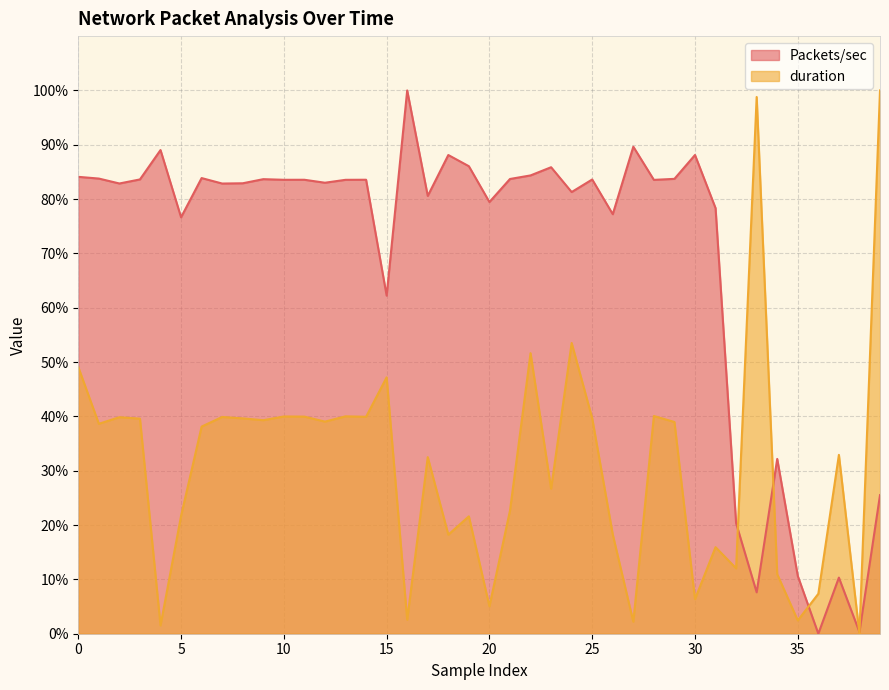

Which category has the lowest value in the duration series?

38